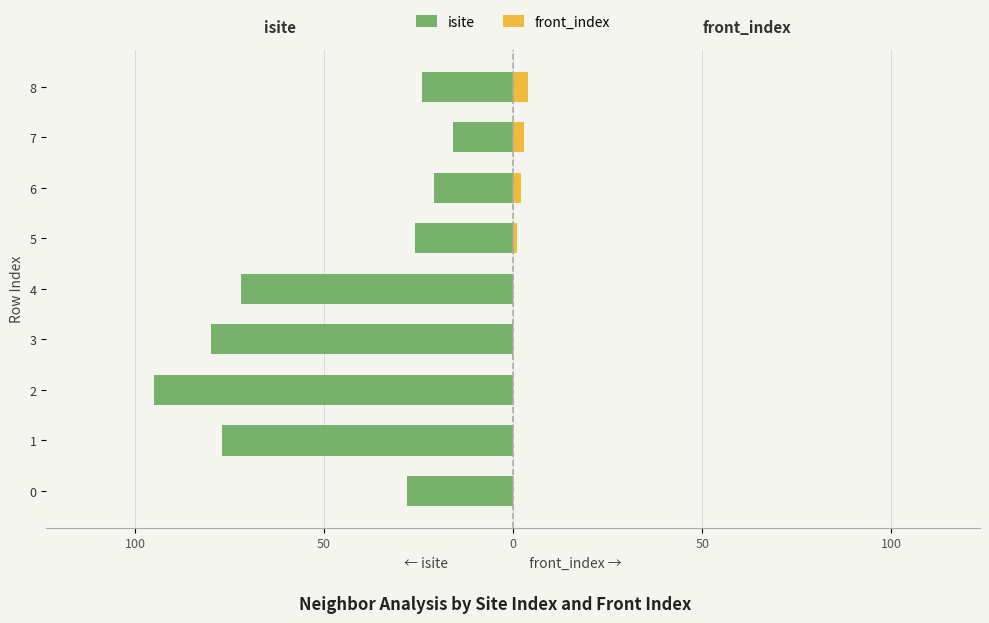

The value of front_index at 8 is 6. True or false?

False